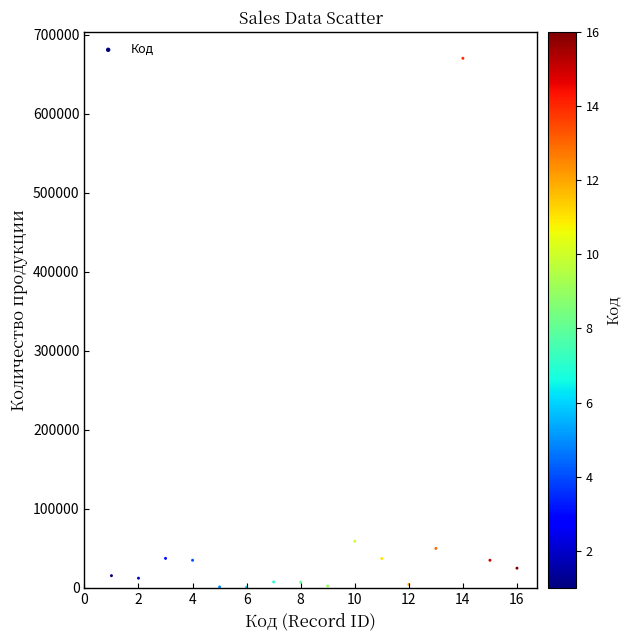

What is the range of Y values (max minus min)?

669000